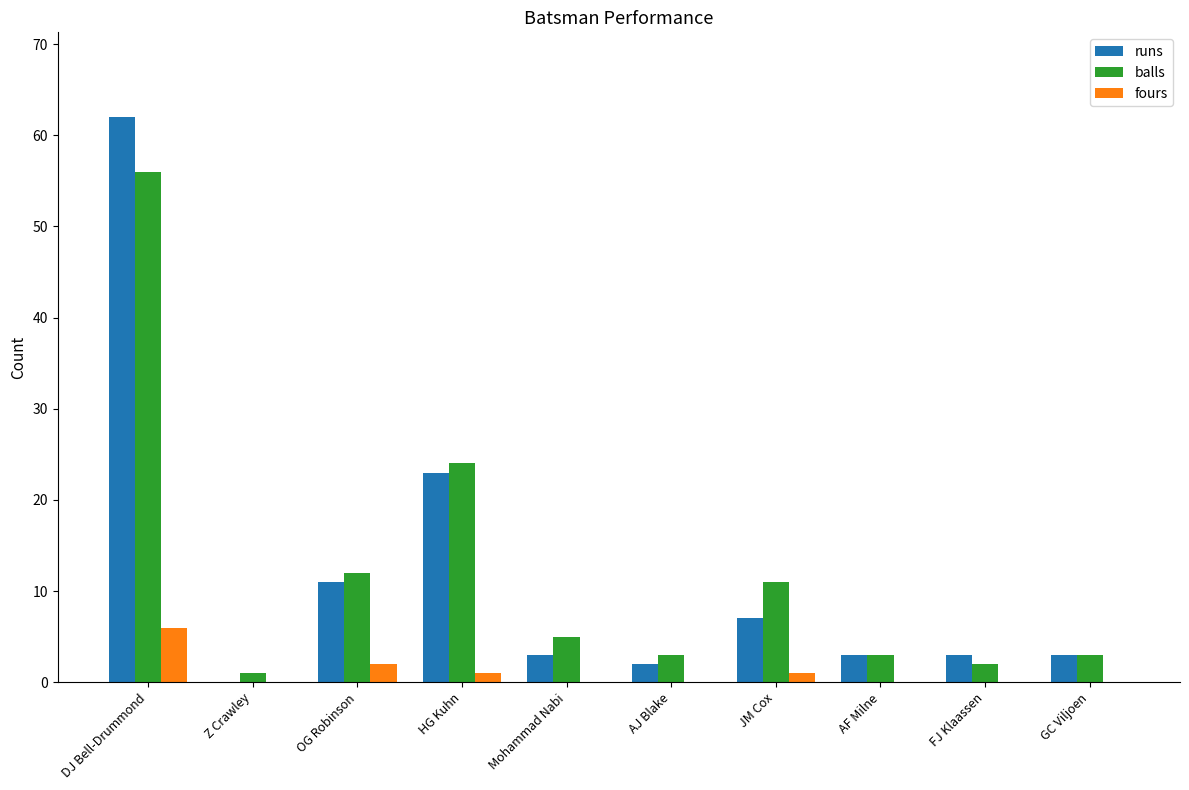

What is the sum of the runs values at AF Milne and GC Viljoen?

6